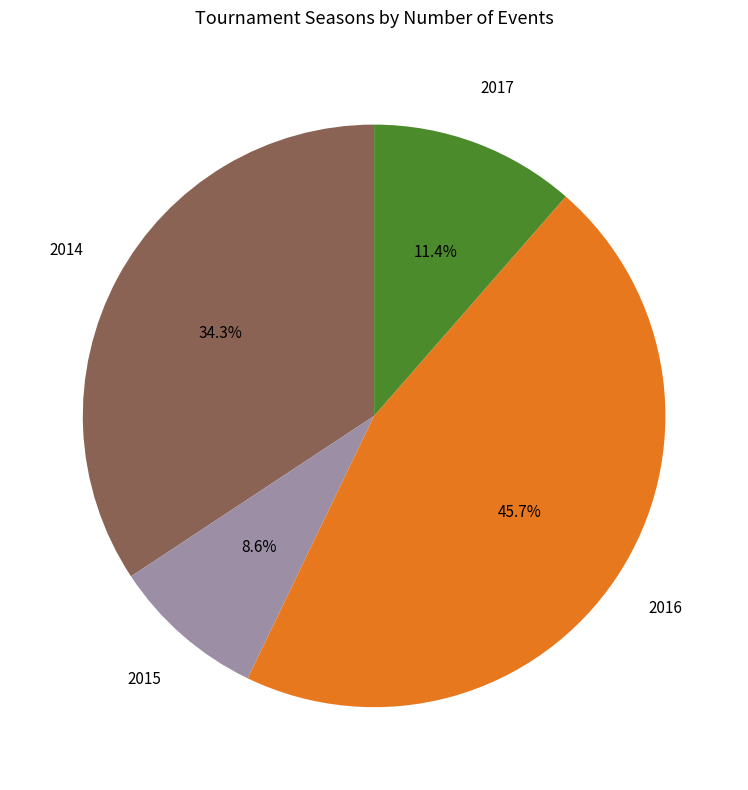

To the nearest percent, what is the average slice percentage?

25%